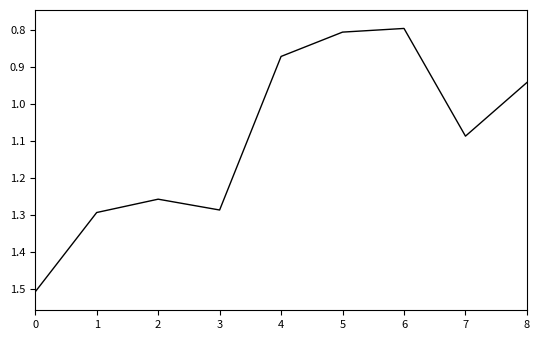

What is the change in value from 2 to 6?

-0.5